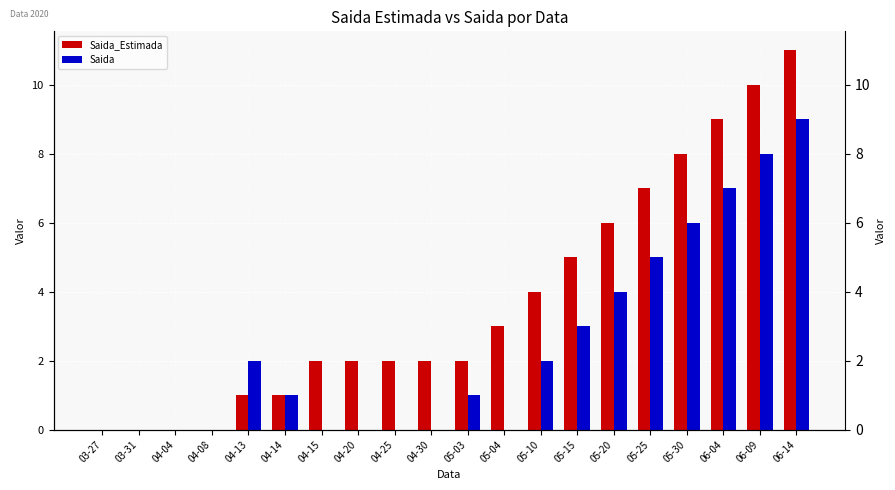

List the labels in order of Saida value, largest first.

06-14, 06-09, 06-04, 05-30, 05-25, 05-20, 05-15, 04-13, 05-10, 04-14, 05-03, 03-27, 03-31, 04-04, 04-08, 04-15, 04-20, 04-25, 04-30, 05-04